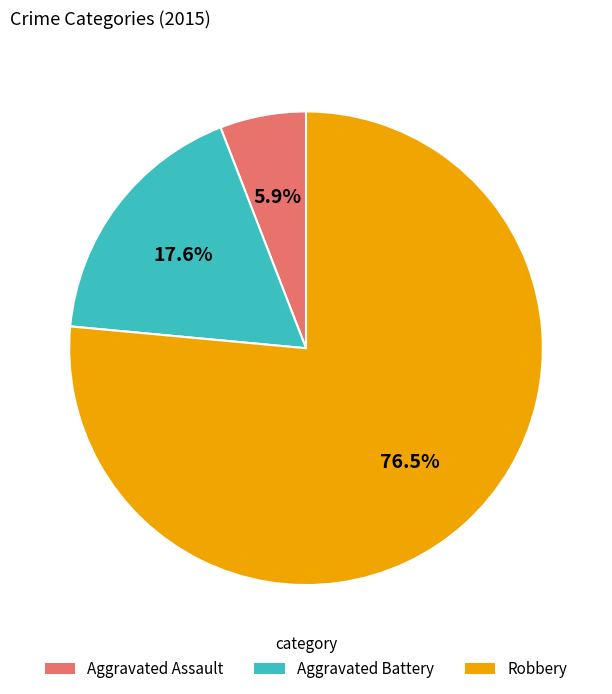

How many slices are in this pie chart?

3